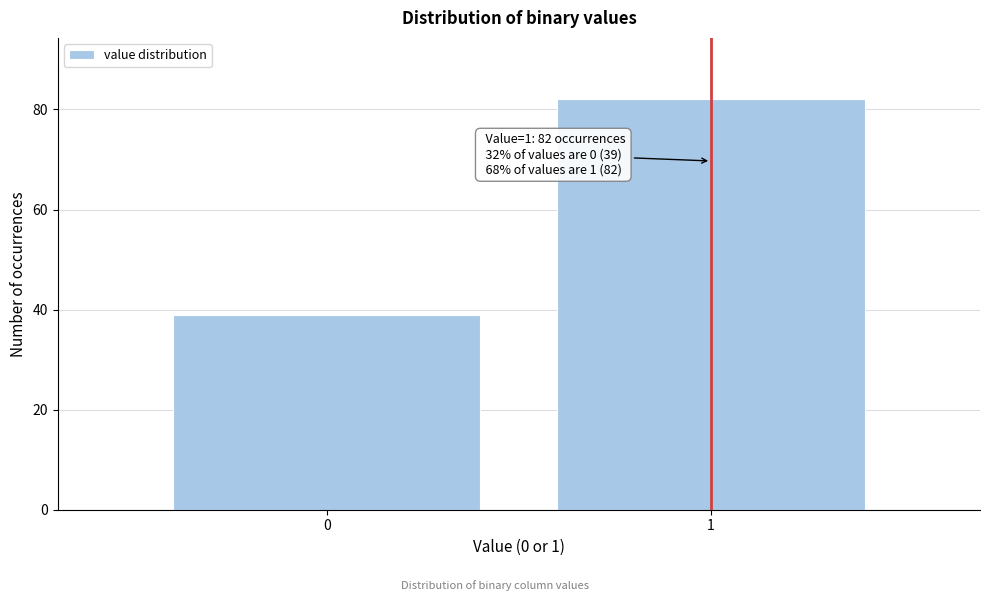

Reading left to right, transcribe all the data shown in this chart.

0=39	1=82